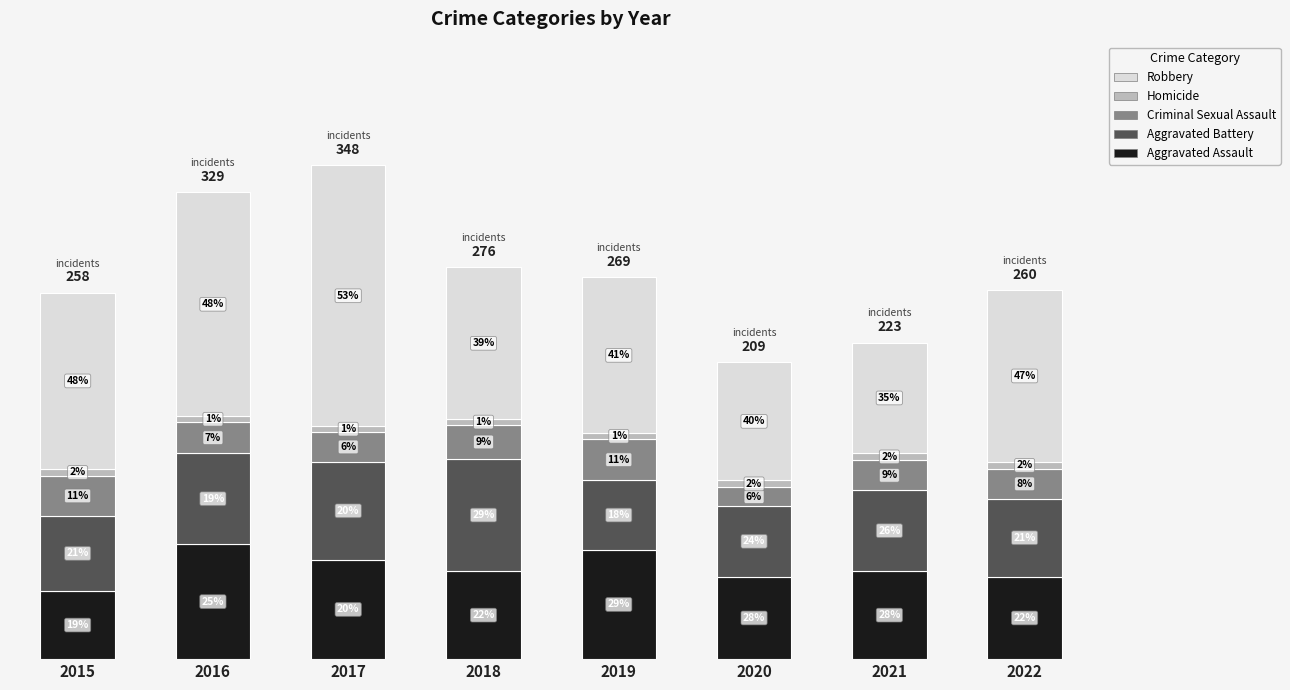

Does the chart contain stacked bars?

Yes